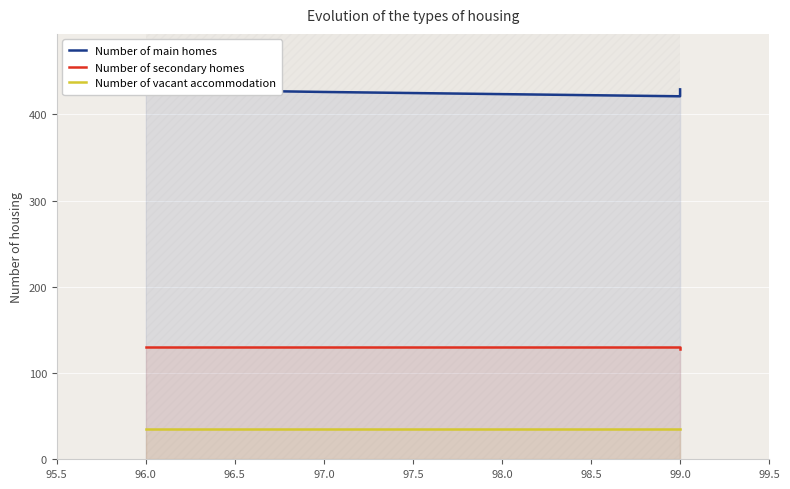

Which series has the largest range (max minus min)?

Number of main homes